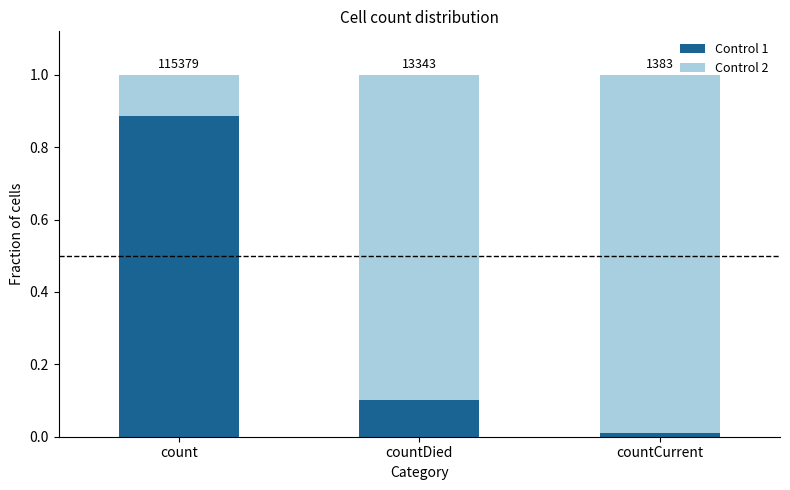

What are all the series names shown in the legend?

Control 1, Control 2